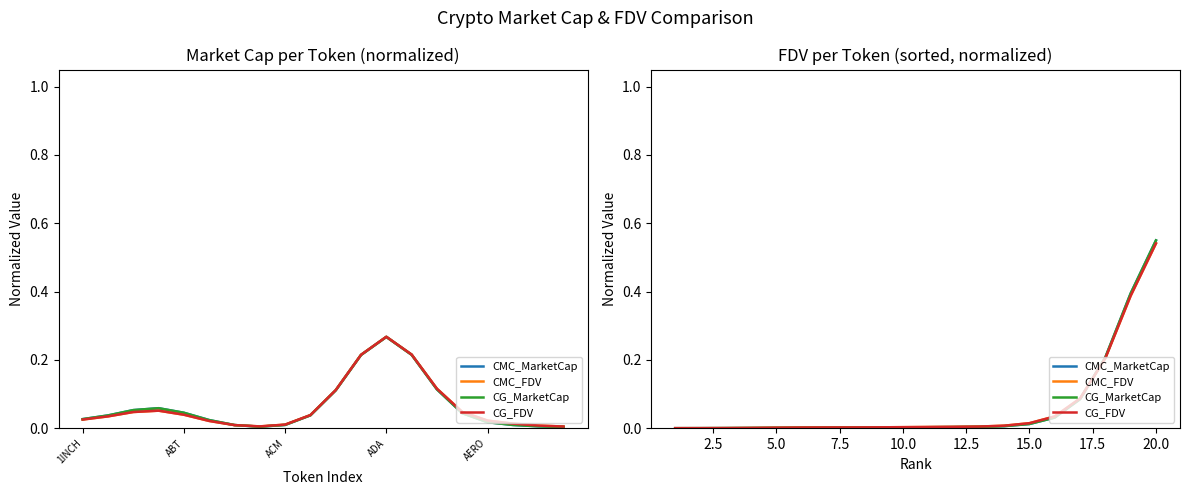

True or false: CMC_MarketCap has more than 1 points higher than both neighbors.

False